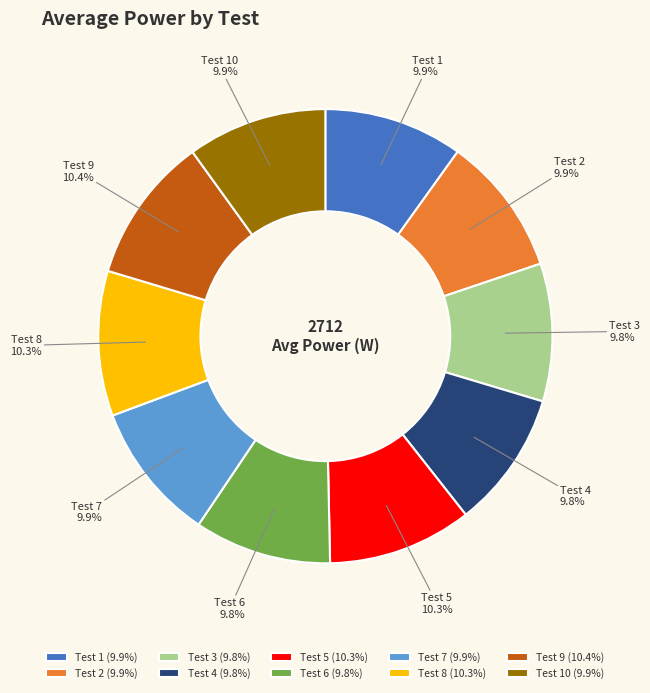

Is there any slice that represents more than half of the pie?

No